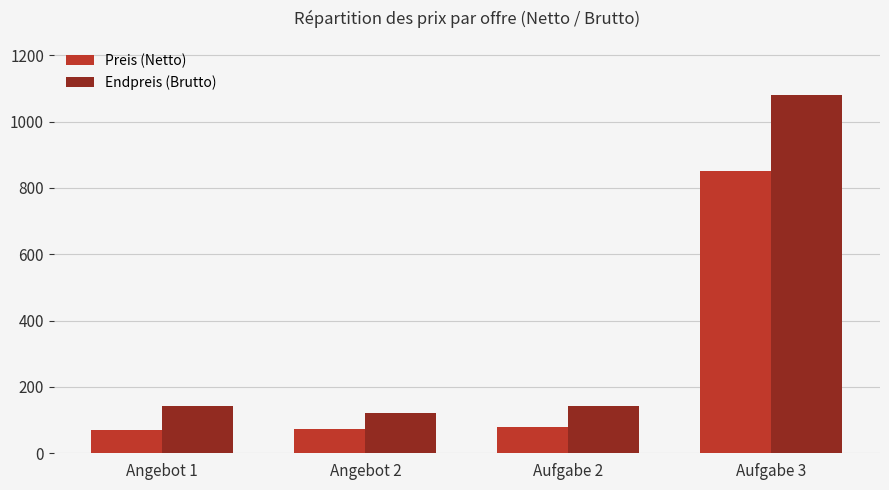

What is the label of the 4th bar from the left?

Aufgabe 3